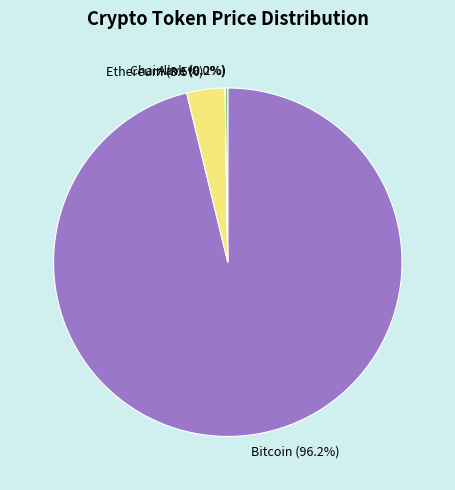

Does any single category account for the majority?

Yes